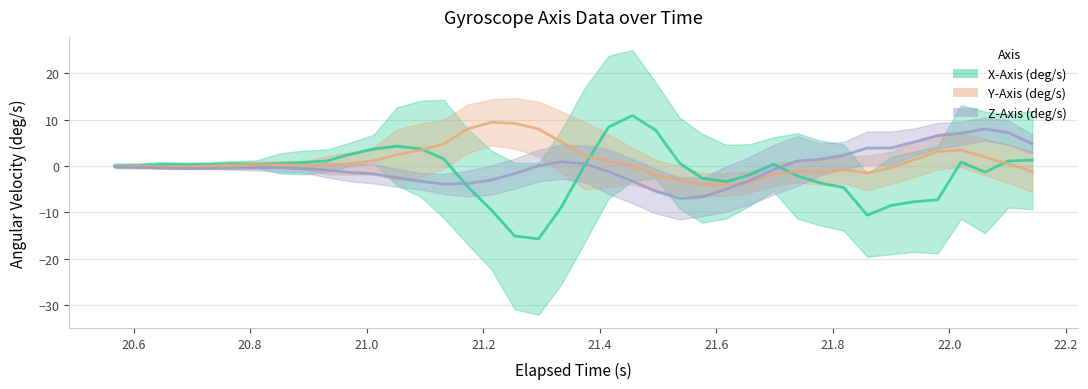

True or false: Z-Axis (deg/s) has a value of -0.1 at 21.4.

False